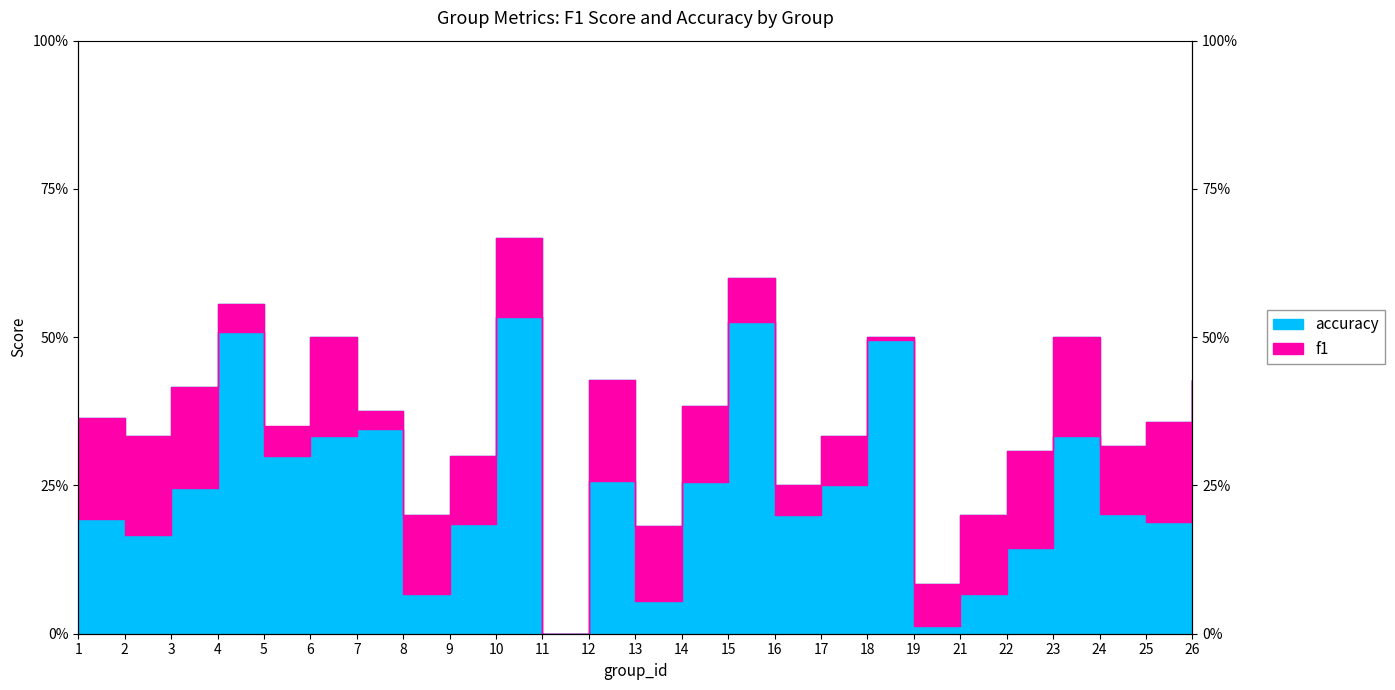

At which category does the chart reach its peak across all series?

10